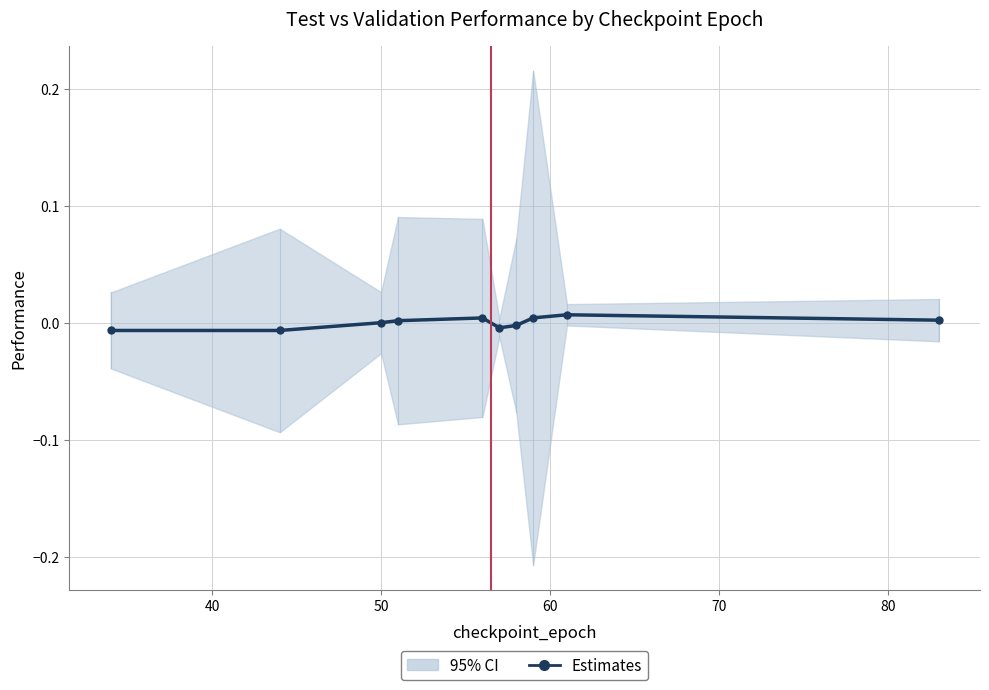

Does the chart display data point markers on the line(s)?

Yes